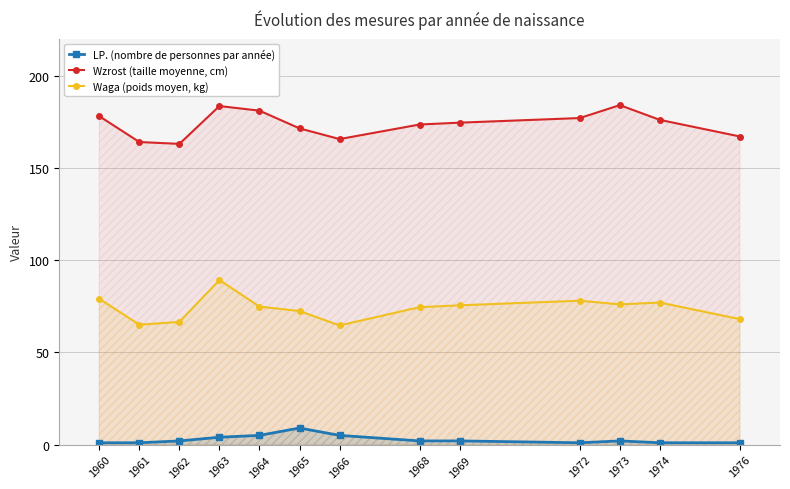

What is the sum of the LP. (nombre de personnes par année) values at 1966 and 1960?

6.0